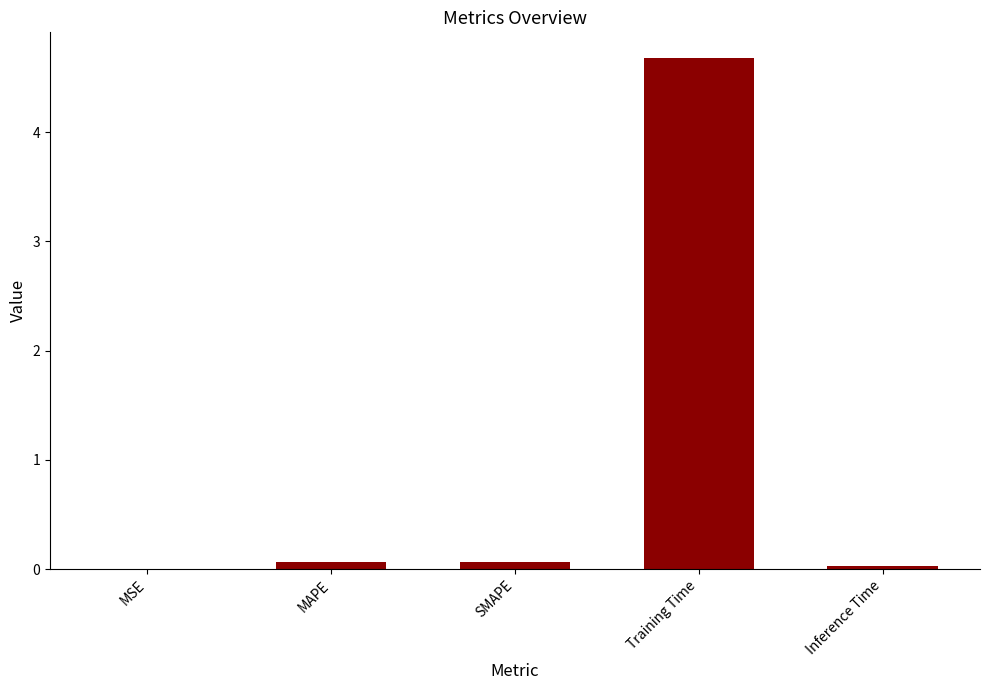

What is the greatest value displayed?

4.7